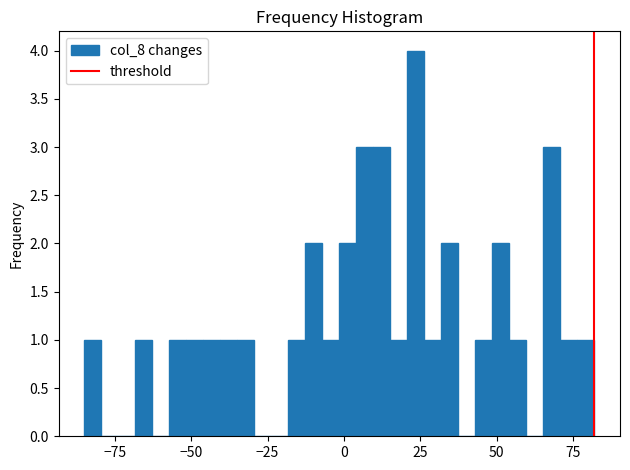

Around what value on the x-axis is the tallest bar? Give the approximate position of its centre, as read against the axis.

25